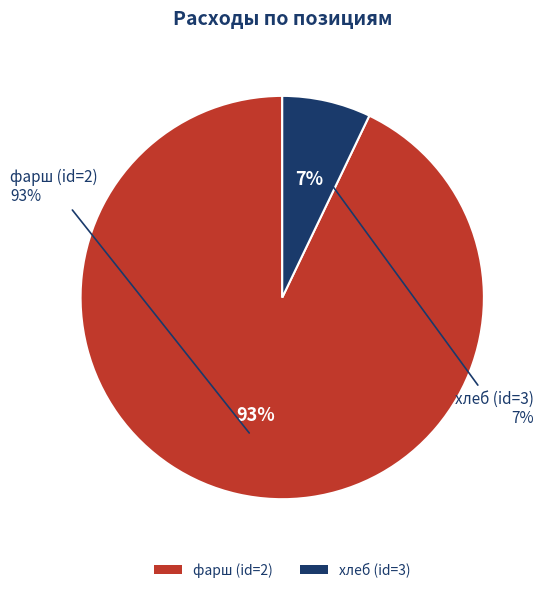

Does any single category account for the majority?

Yes